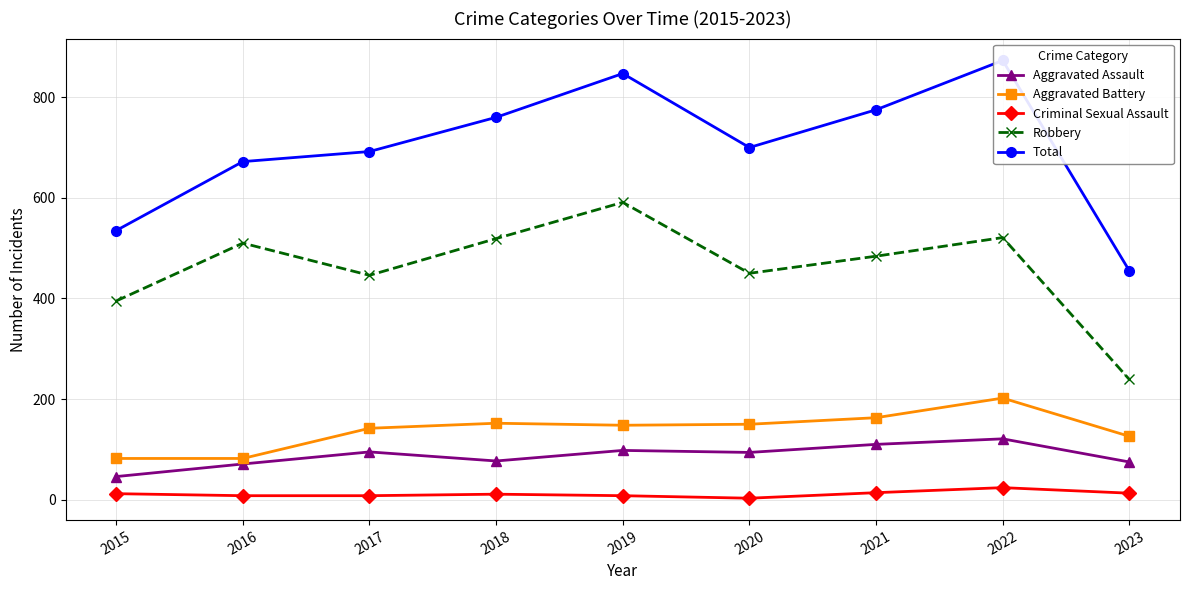

At which label does Aggravated Battery first exceed 148?

2018